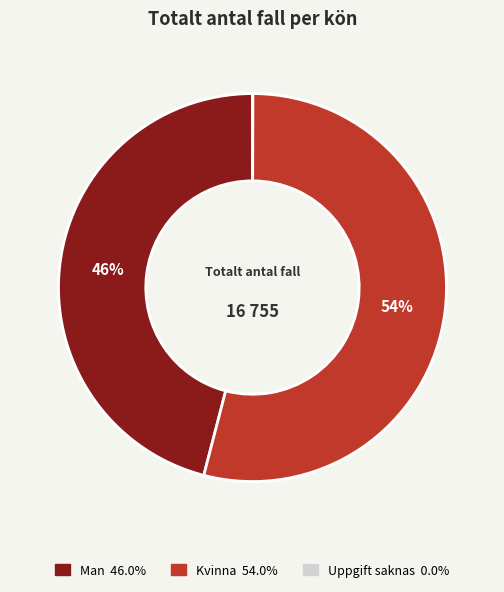

Between Kvinna and Man, which is larger?

Kvinna